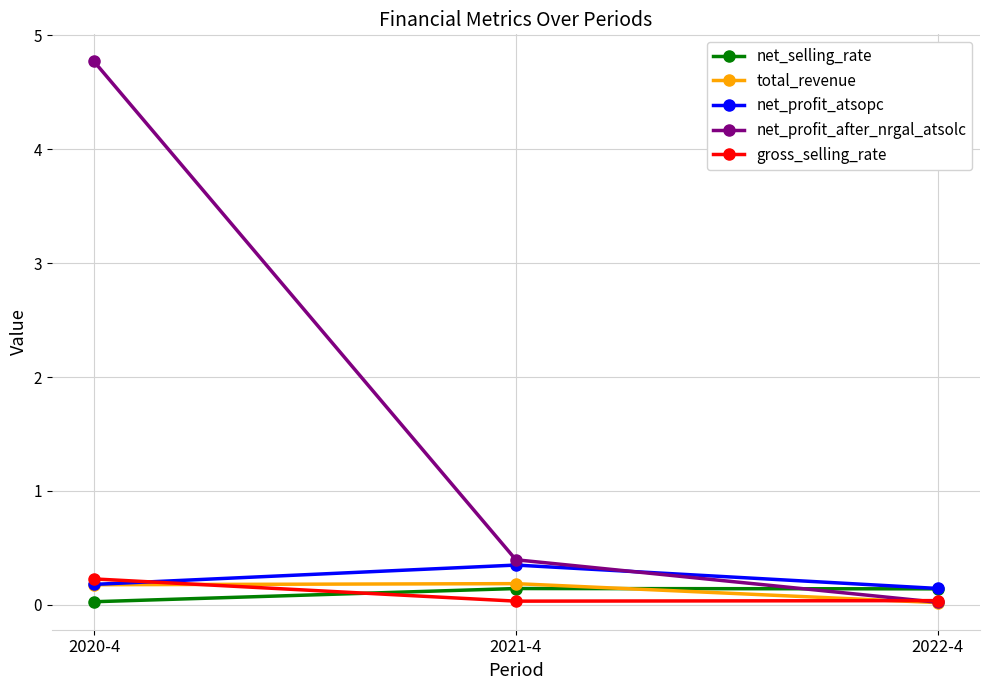

Which series has the largest range (max minus min)?

net_profit_after_nrgal_atsolc